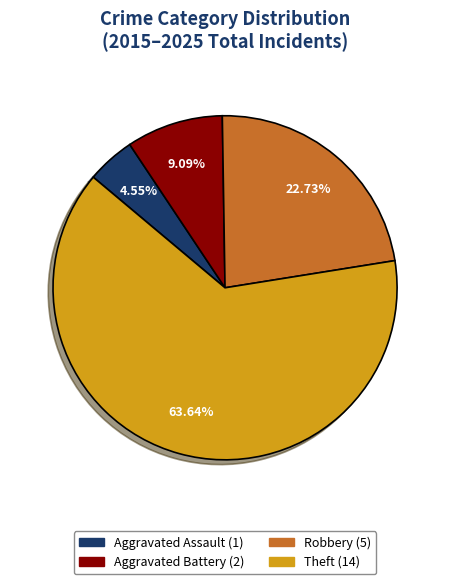

To the nearest percent, what percentage of the pie is Robbery?

23%